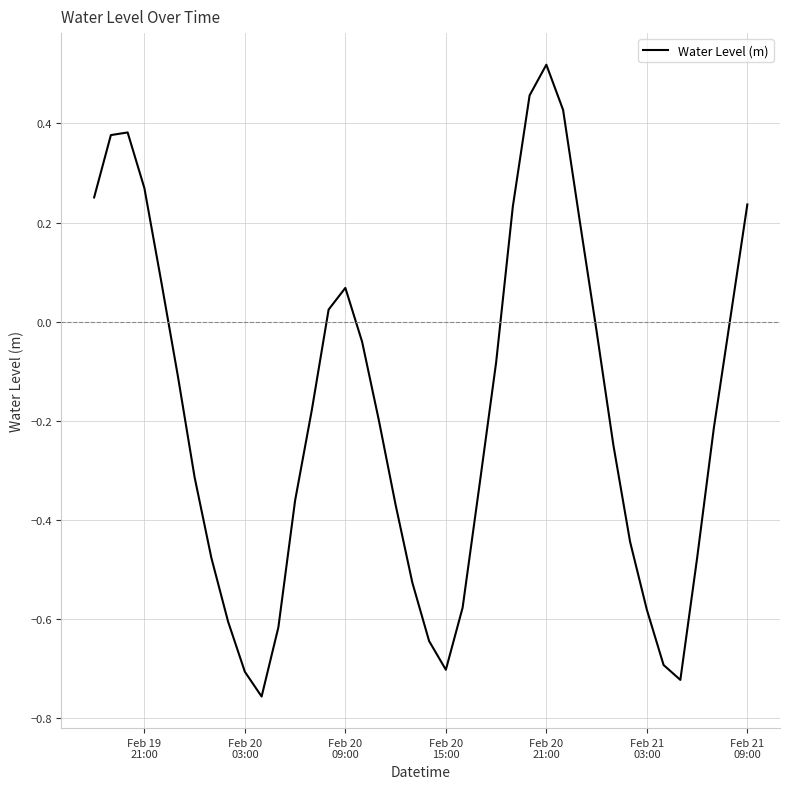

What is the difference between the maximum and minimum values?

1.3